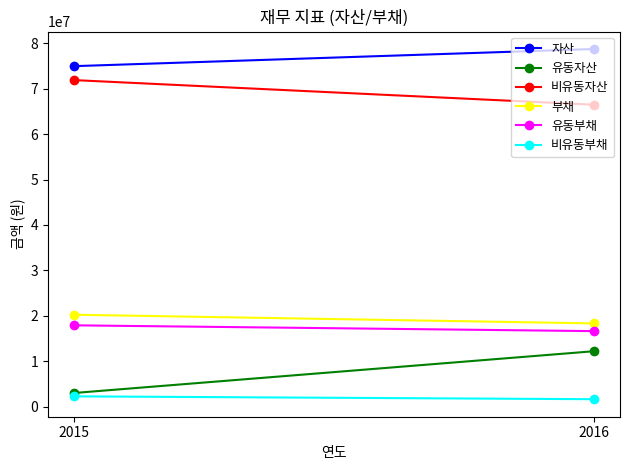

Is this an area chart (filled region under the line)?

No